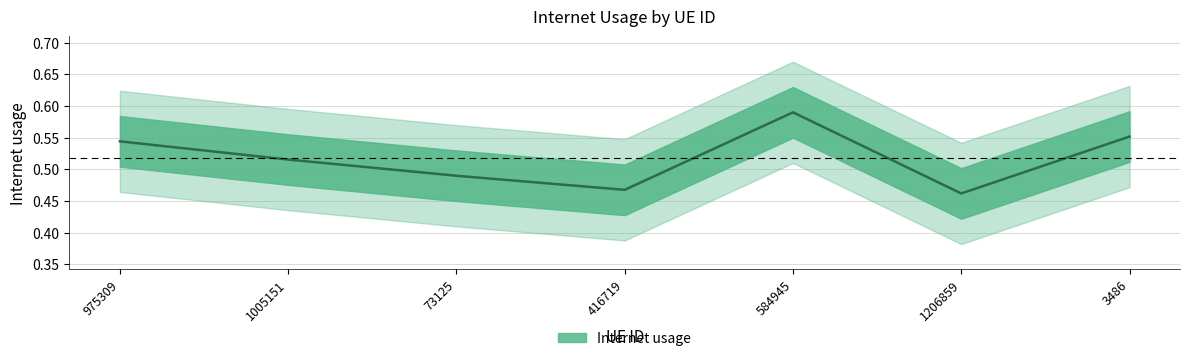

How many lines are shown in the chart?

1